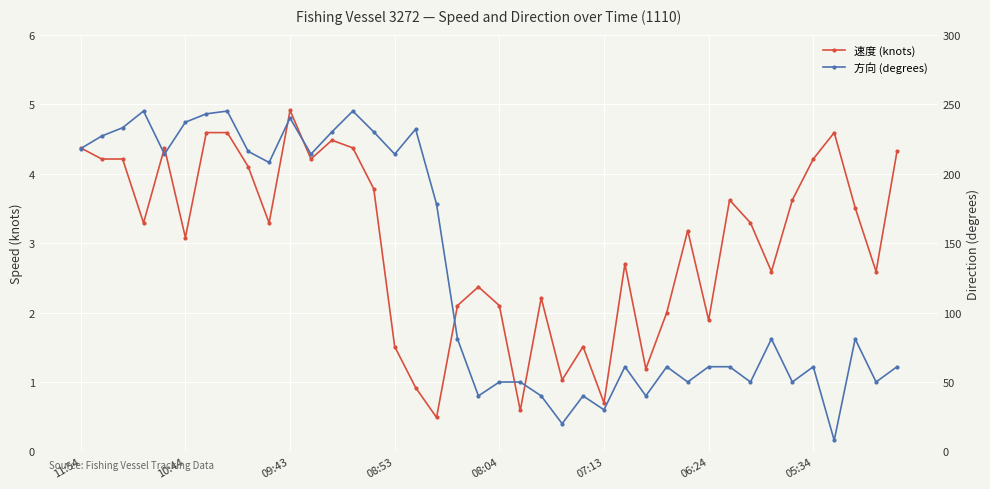

What is the difference between the second highest and minimum values in the 方向 (degrees) series?

237.0